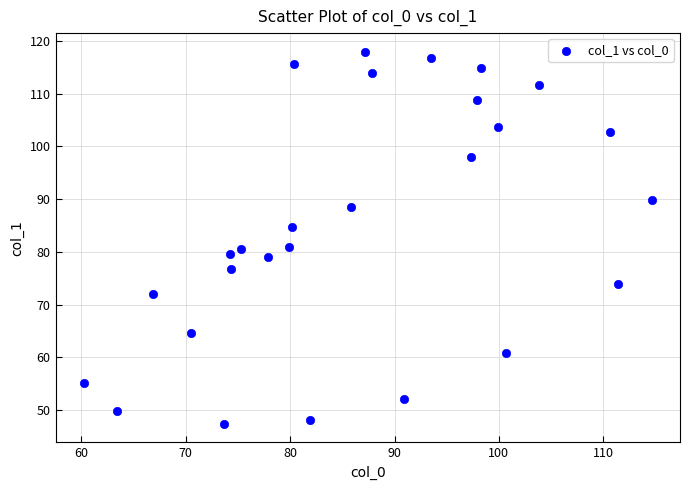

What is the range of Y values (max minus min)?

70.6